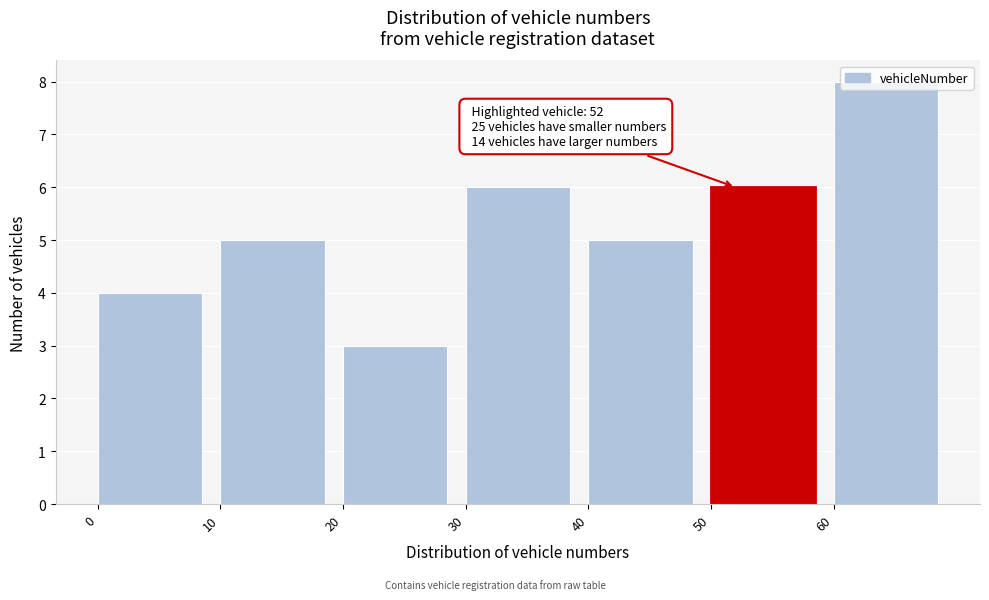

Which range on the x-axis has the tallest bar?

60 to 70